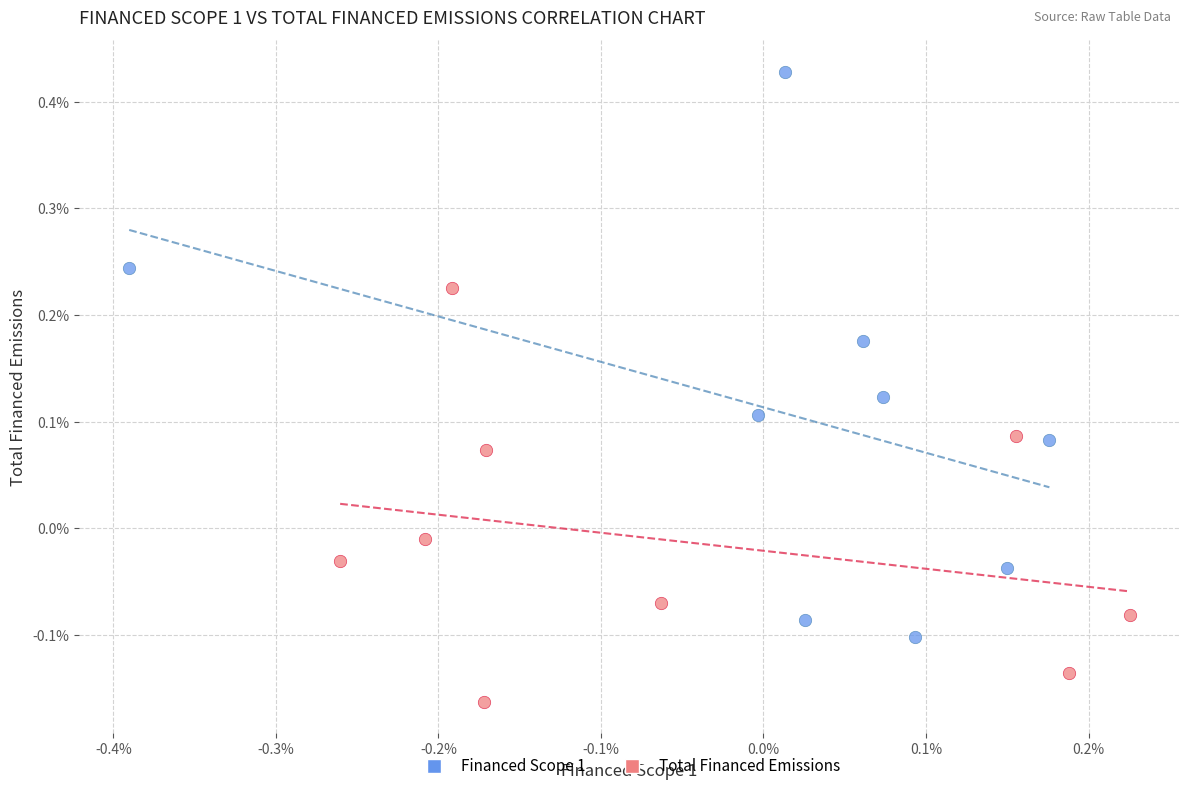

What are all the series names shown in the legend?

Financed Scope 1, Total Financed Emissions